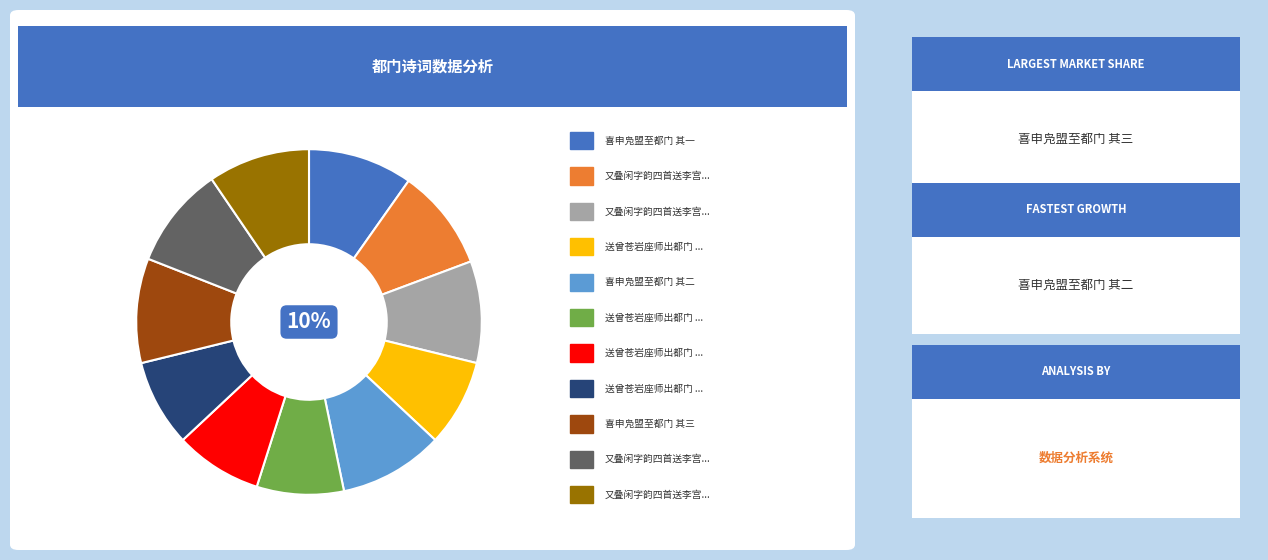

To the nearest percent, what is the average slice percentage?

9%